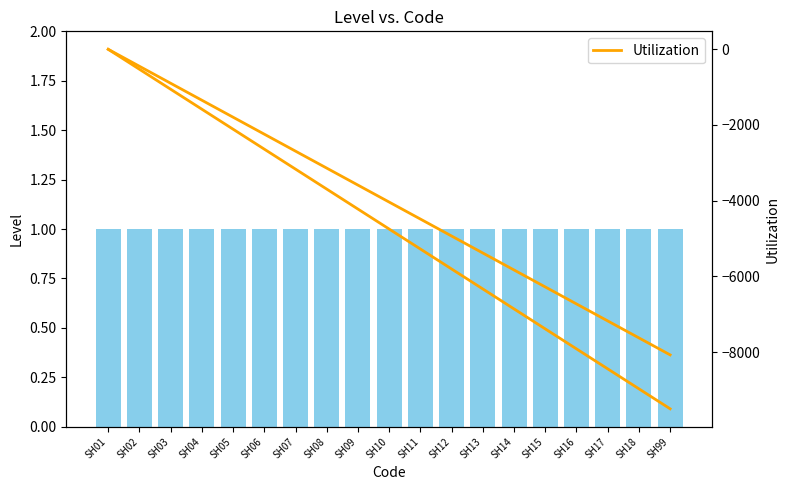

Are the bars grouped side by side (vs. stacked)?

Yes